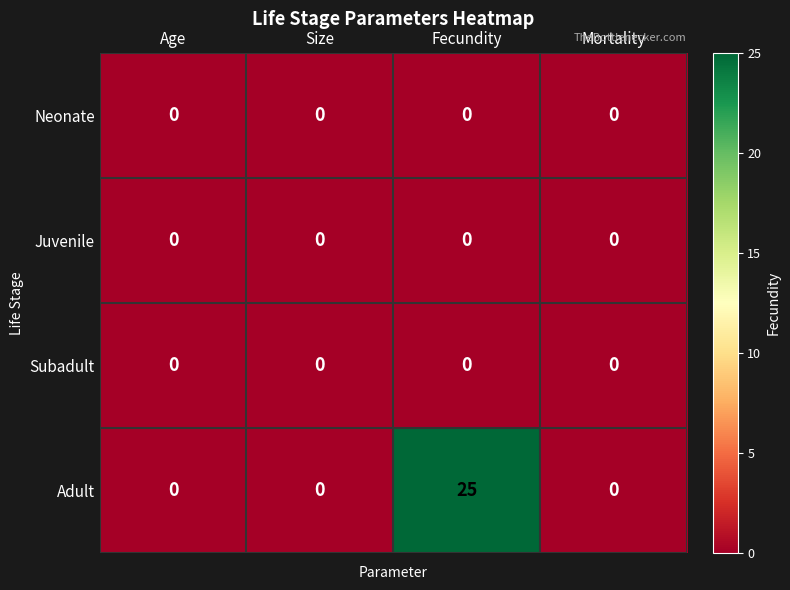

How many Adult values are between 0 and 25?

4